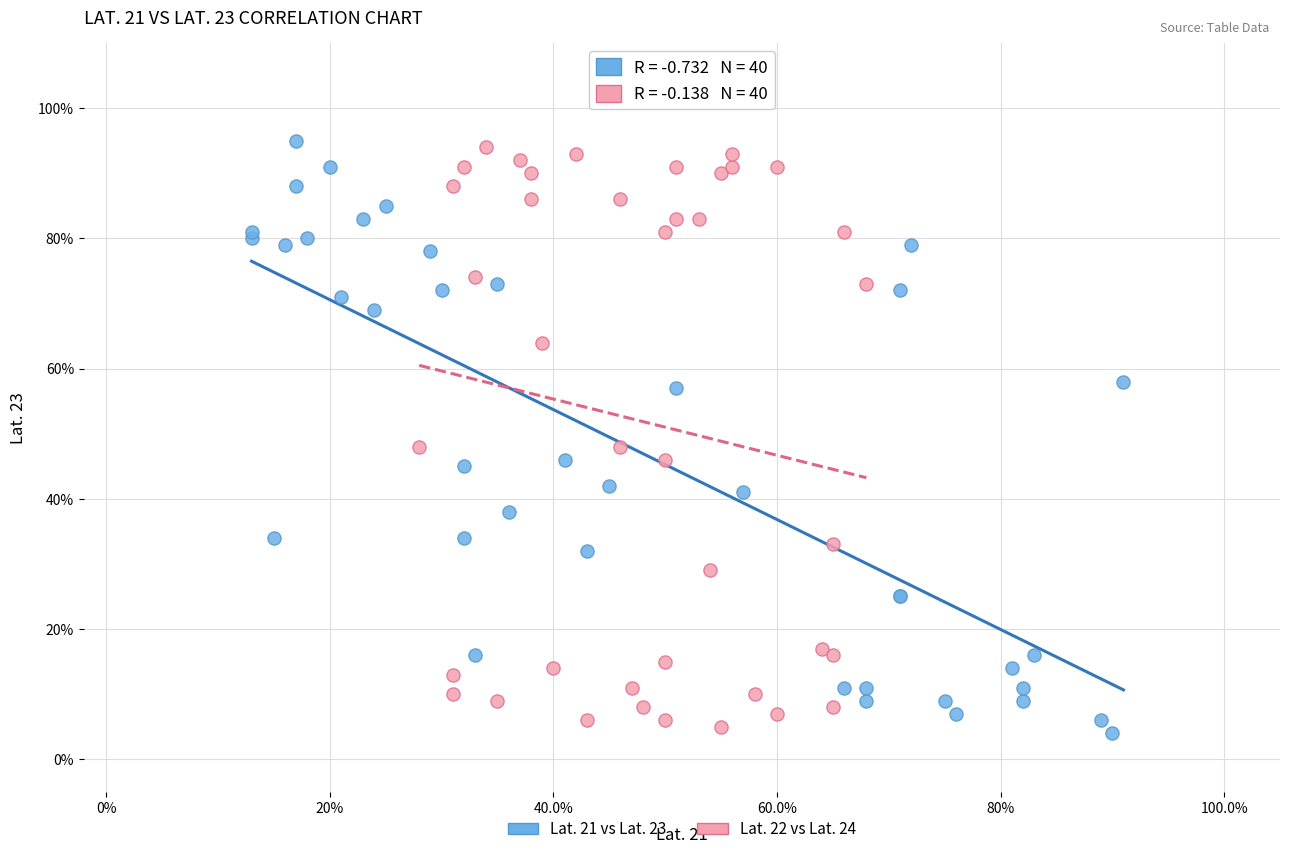

Which series contains the highest Y value?

Lat. 21 vs Lat. 23